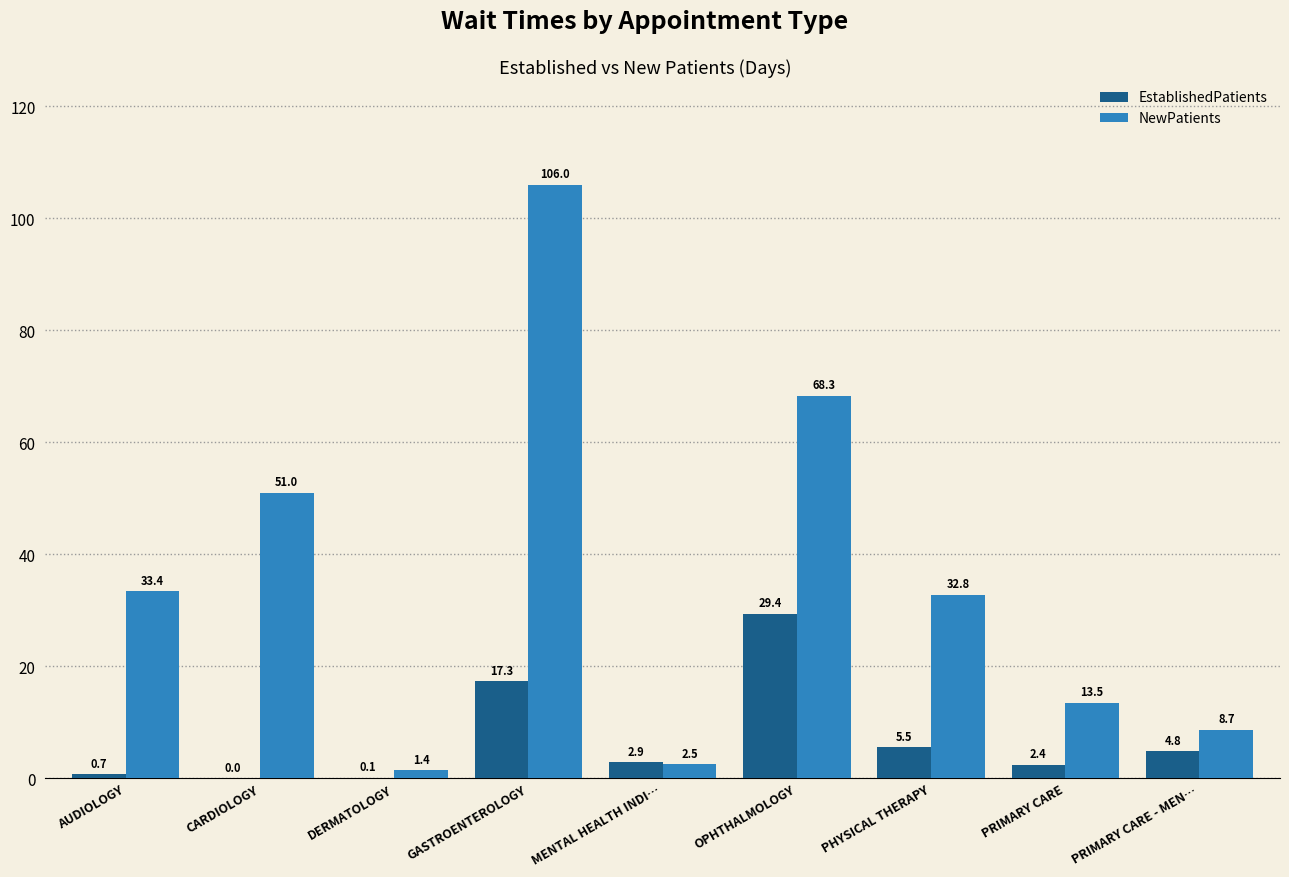

Which label corresponds to the largest value in the chart?

GASTROENTEROLOGY